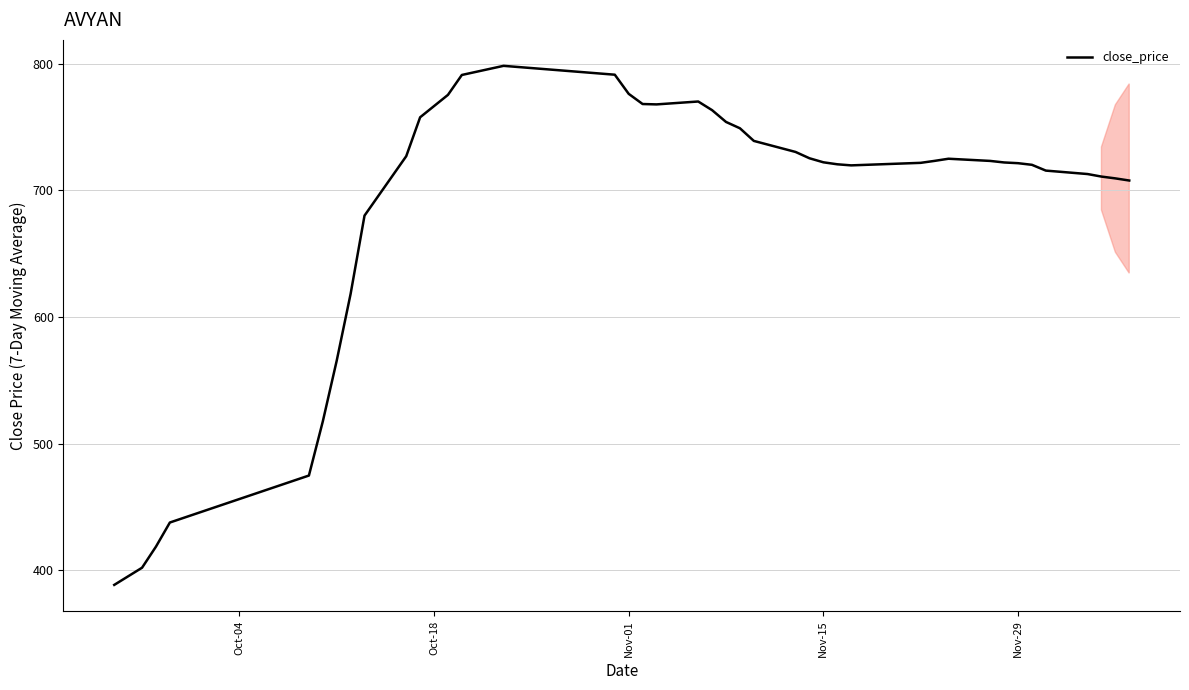

What is the maximum value shown in the chart?

798.3